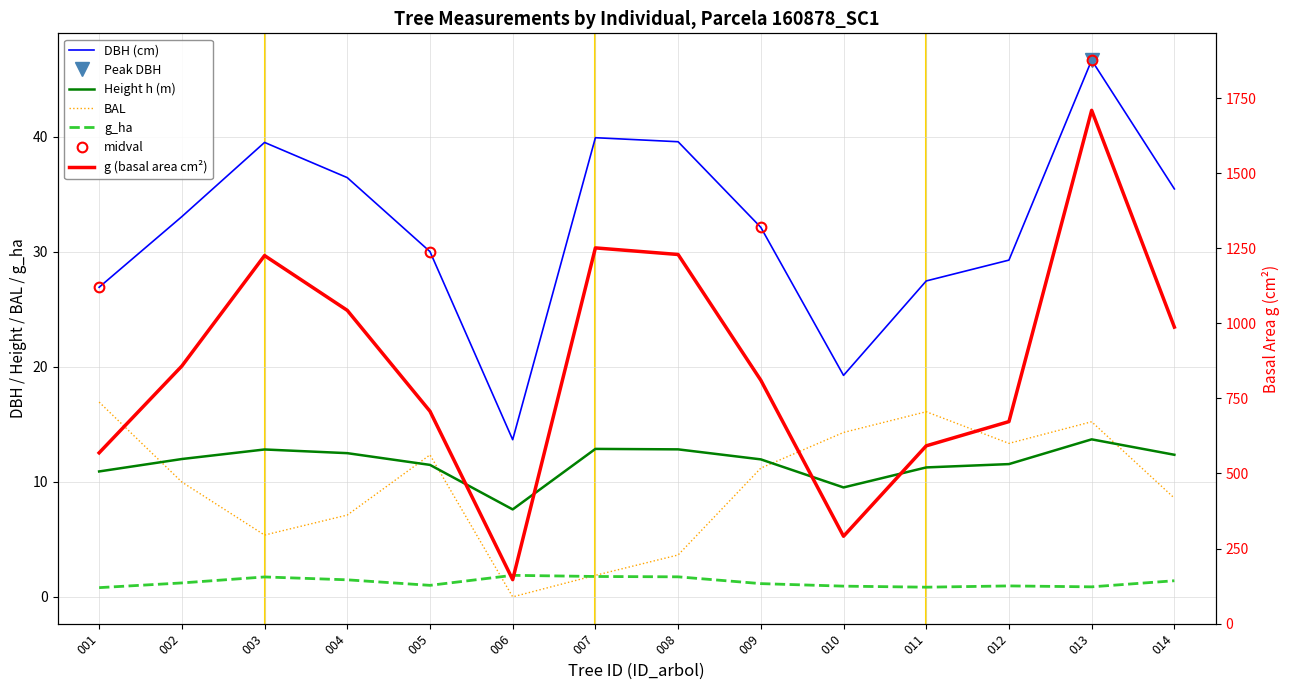

What is the value of the Height h (m) point at the 1st from the left?

10.9